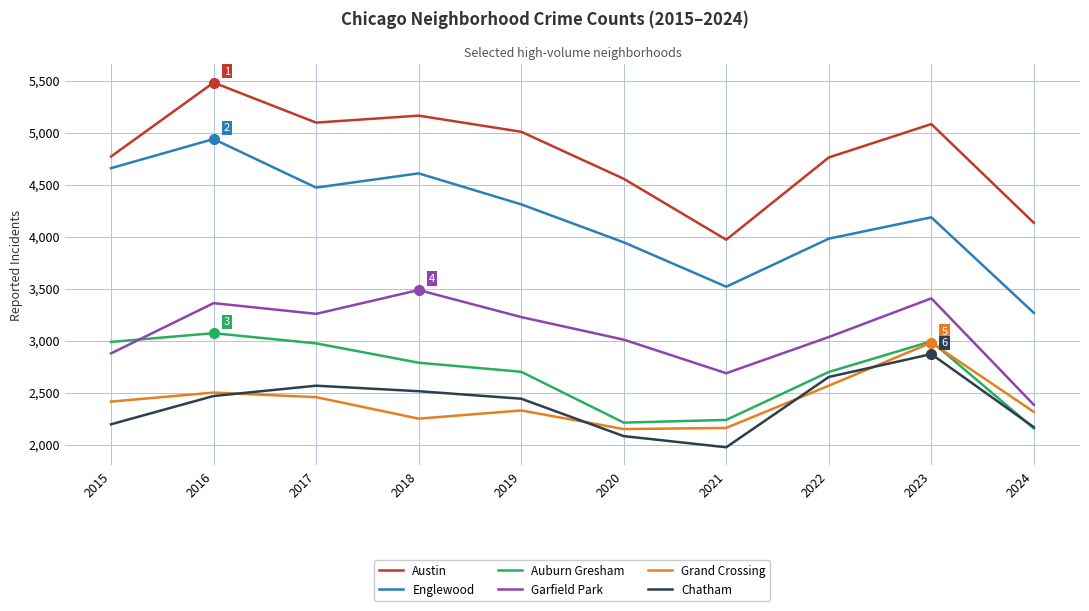

The value of Austin at 2018 is 7118. True or false?

False